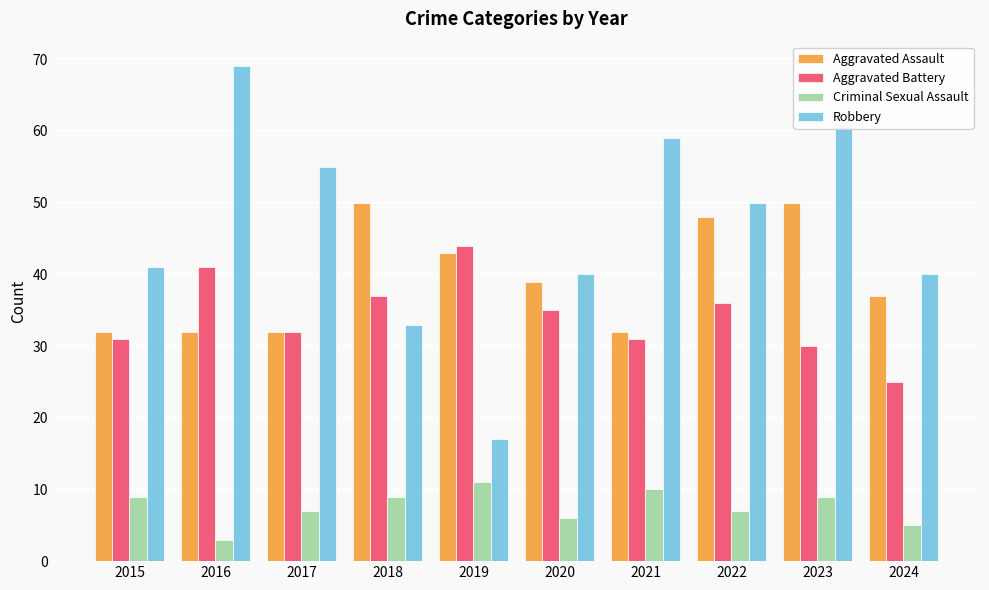

What is the sum of the Criminal Sexual Assault values at 2018 and 2016?

12